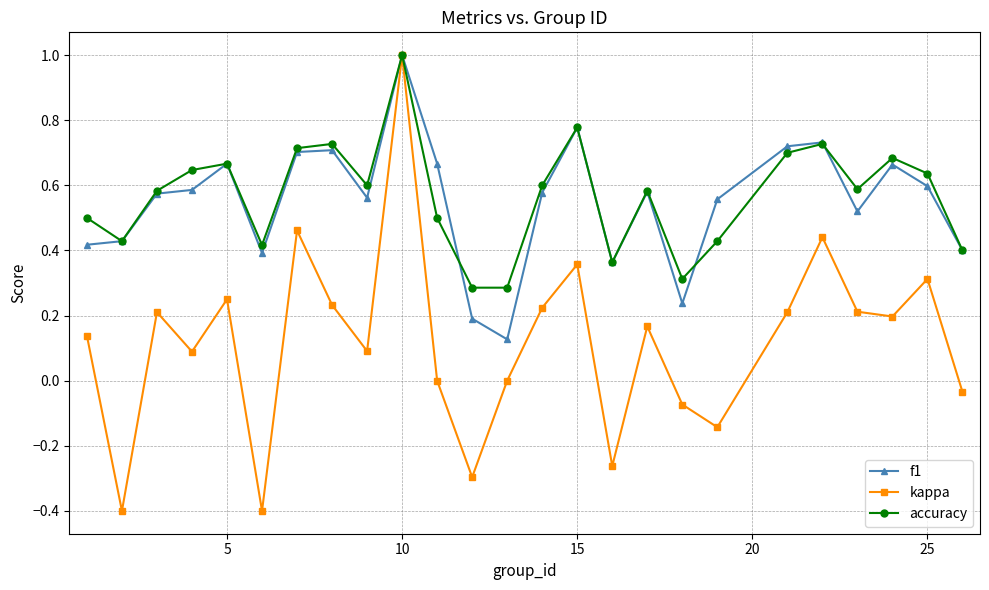

True or false: kappa has more than 0 points higher than both neighbors.

True